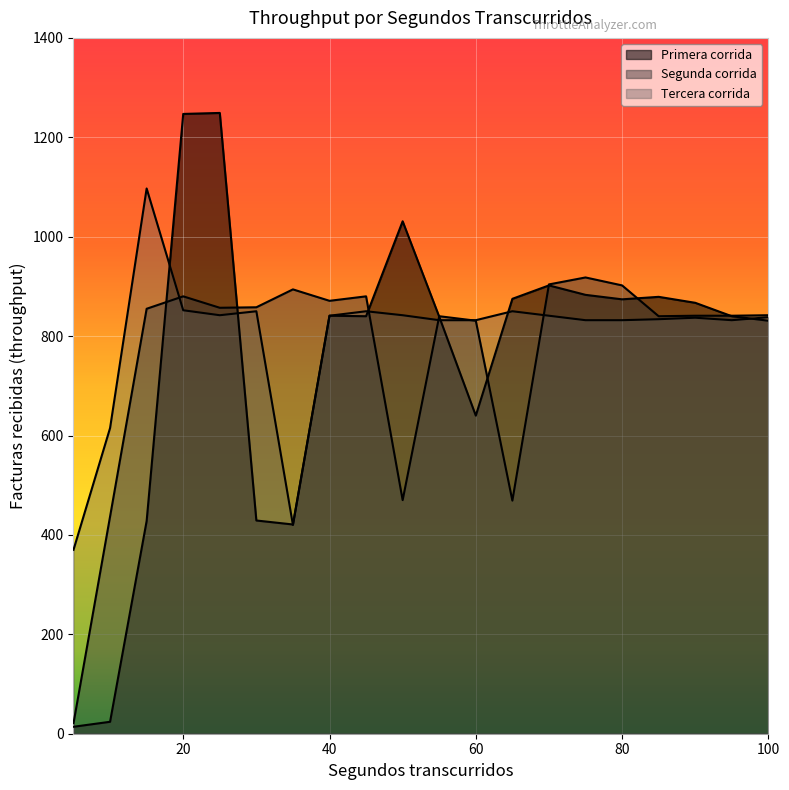

What is the minimum value for Segunda corrida?

21